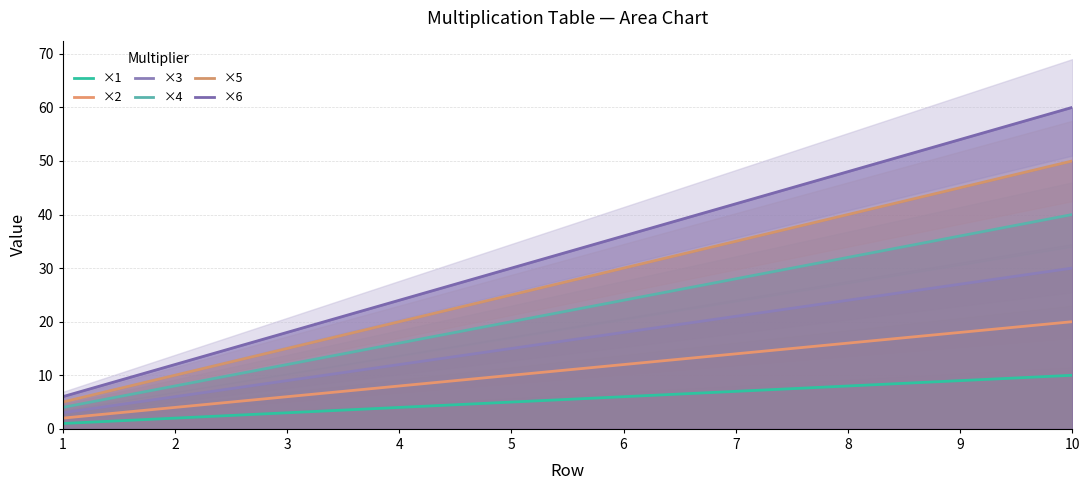

What is the total value across all series at 9?

189